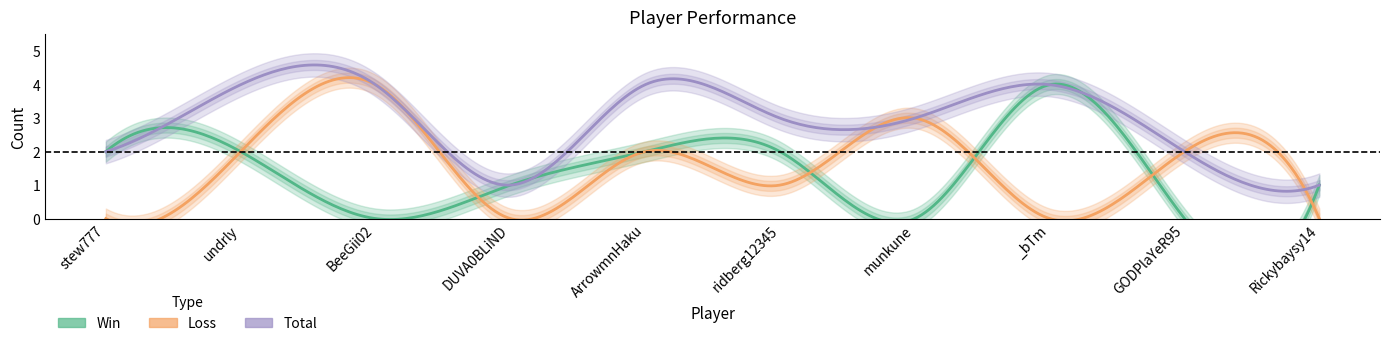

List the labels in order of Total value, smallest first.

DUVA0BLiND, Rickybaysy14, stew777, GODPlaYeR95, ridberg12345, munkune, undrly, BeeGii02, ArrowmnHaku, _bTm